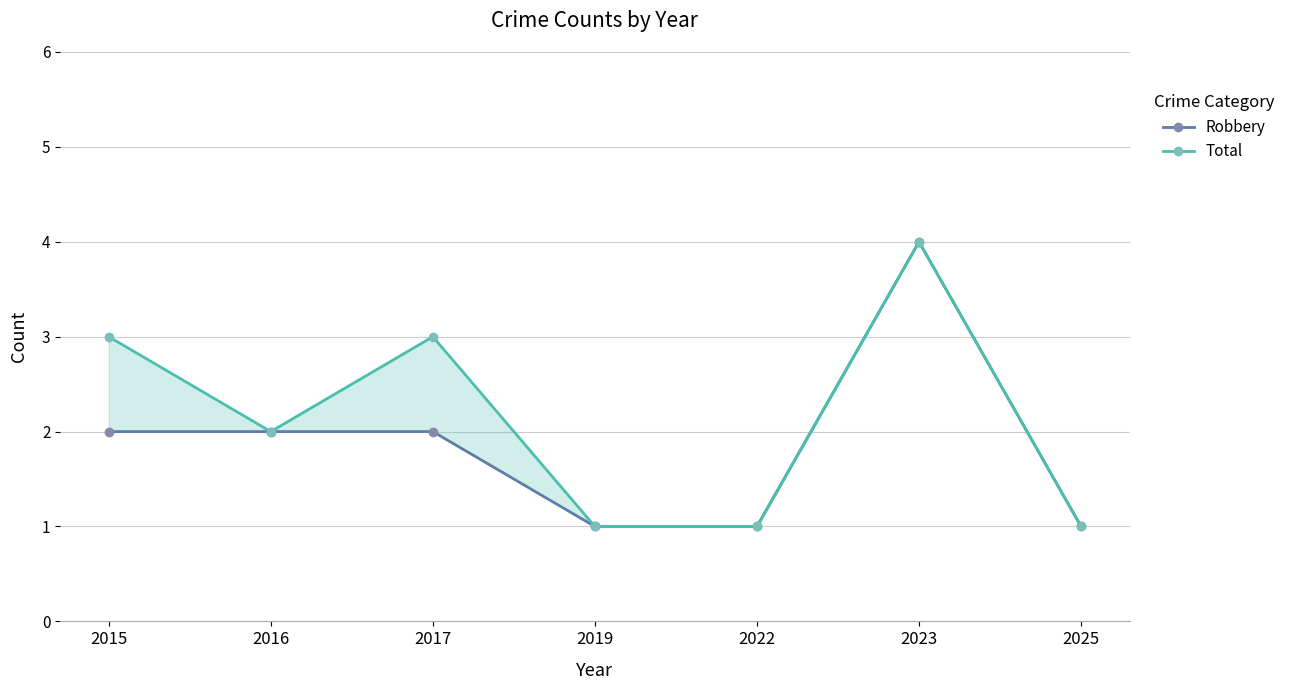

How many series are shown in this chart?

2